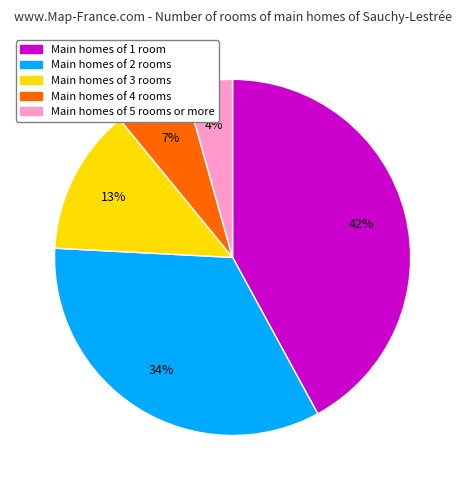

Is there any slice that represents more than half of the pie?

No